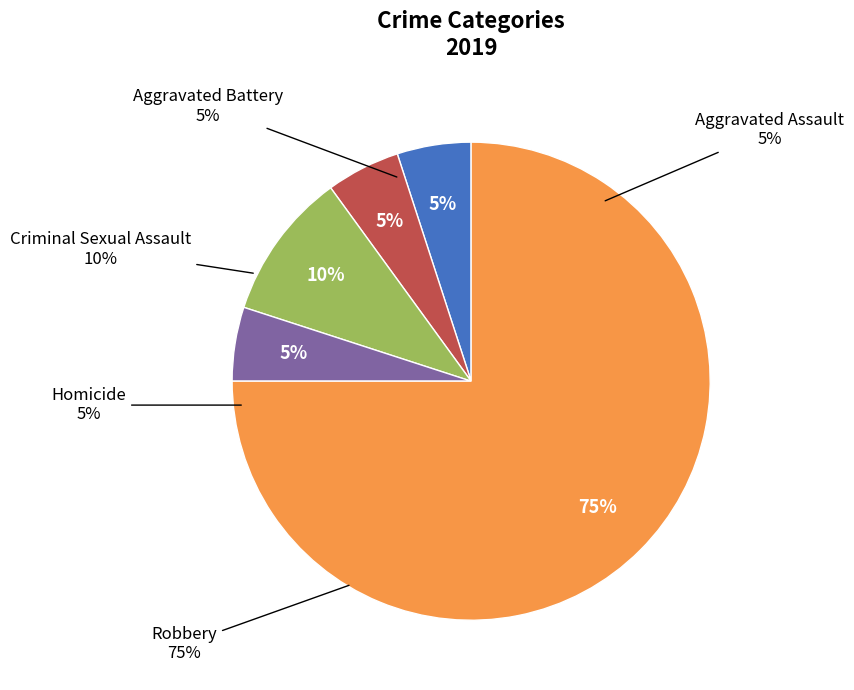

What is the largest slice in the pie chart?

Robbery